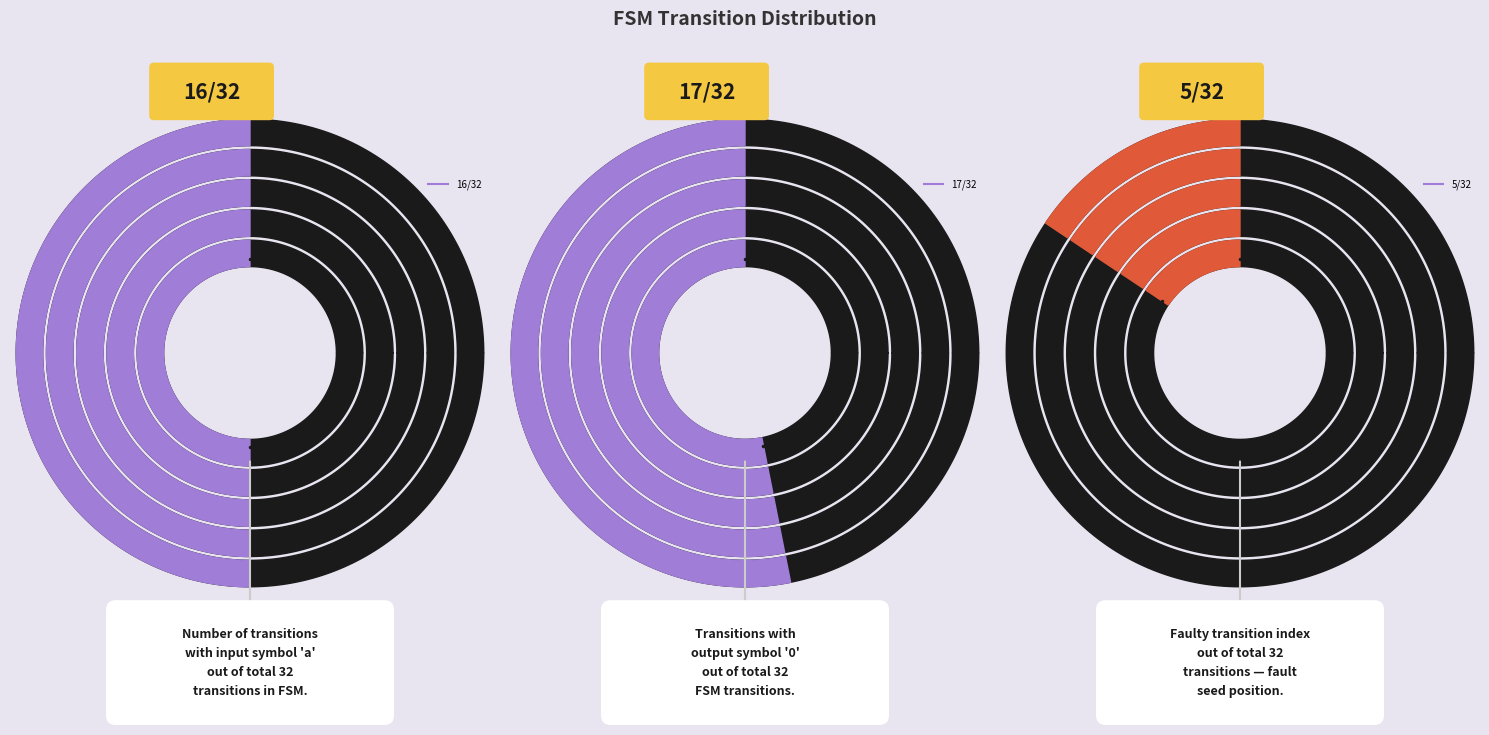

Is 6 the majority of the pie?

No